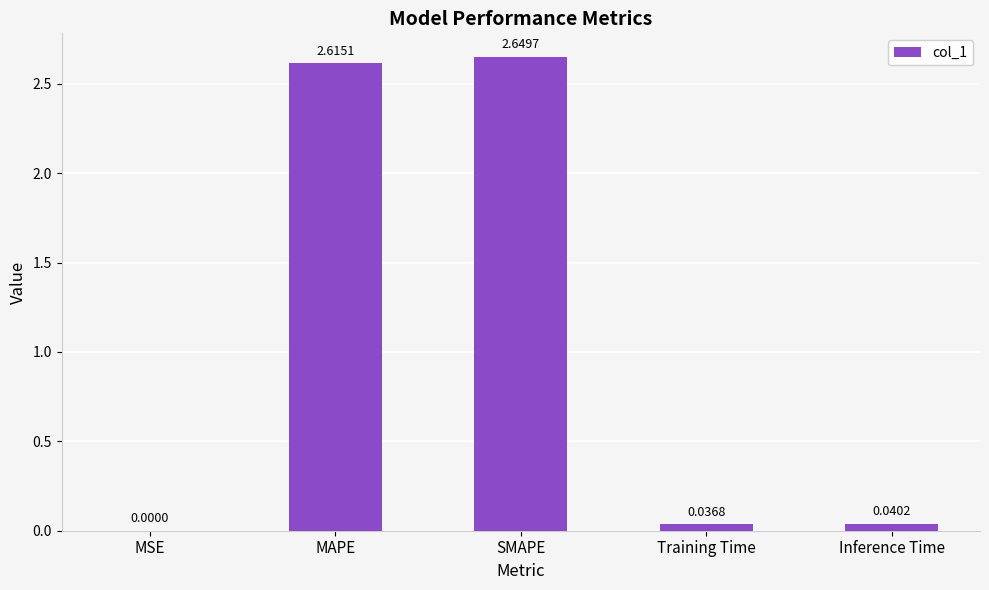

At which category does the chart reach its peak across all series?

SMAPE